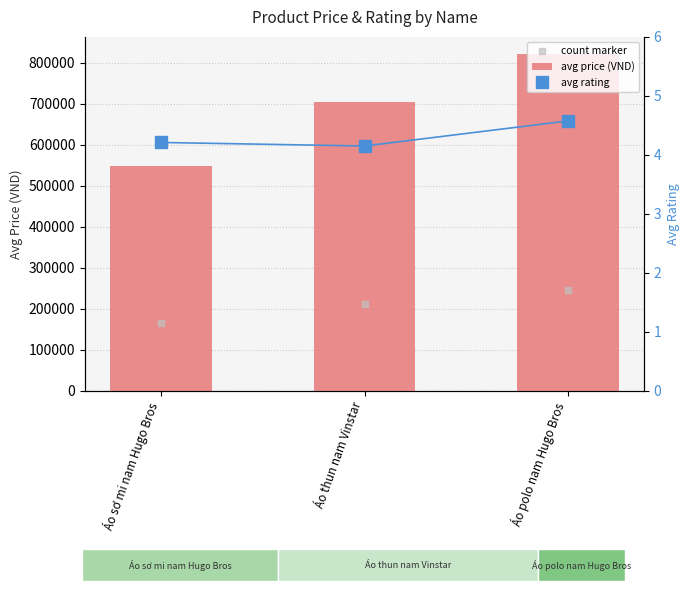

What is the total value across all series at Áo sơ mi nam Hugo Bros?

549004.2